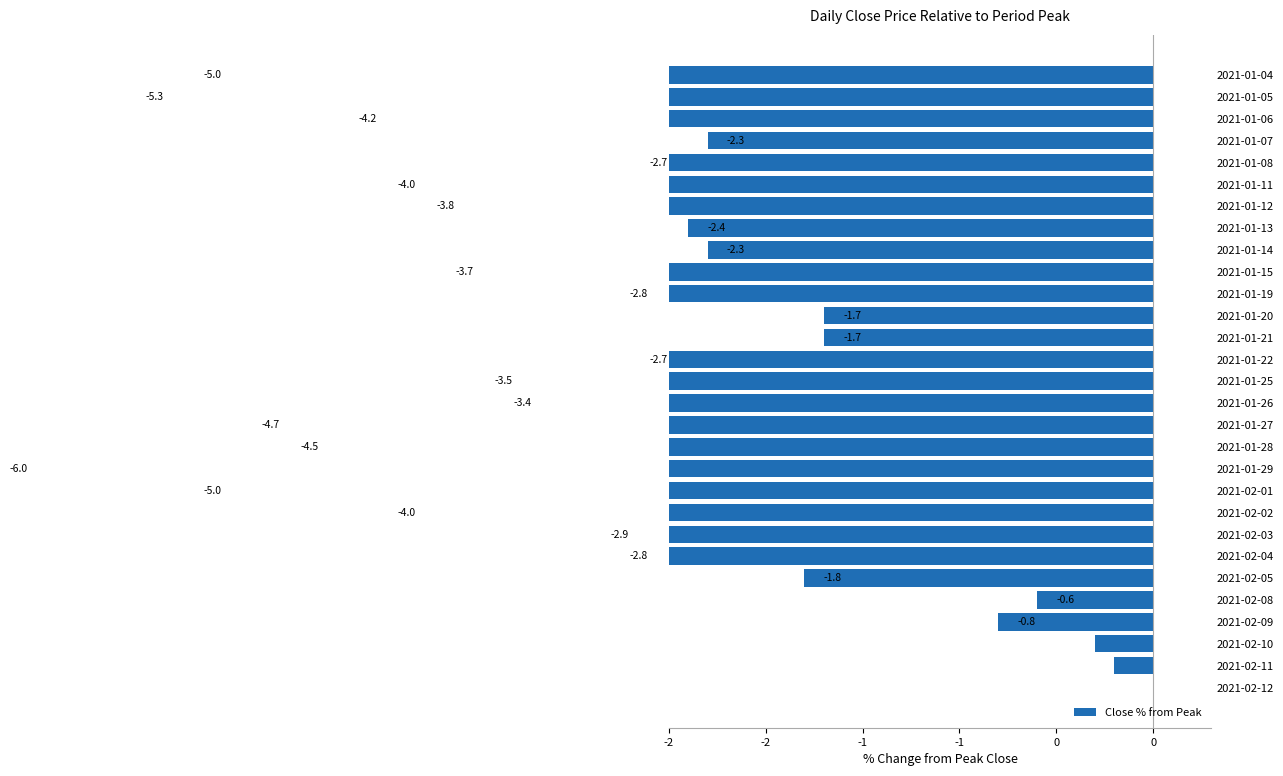

Is it true that the value at 2021-01-28 is -4.5?

True